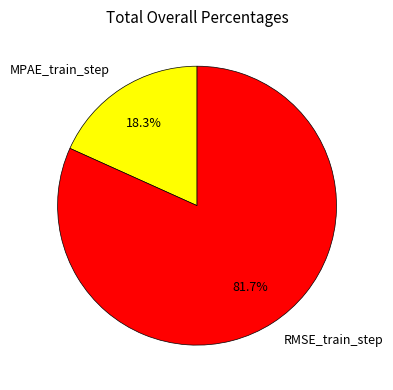

Which slice is the largest?

RMSE_train_step